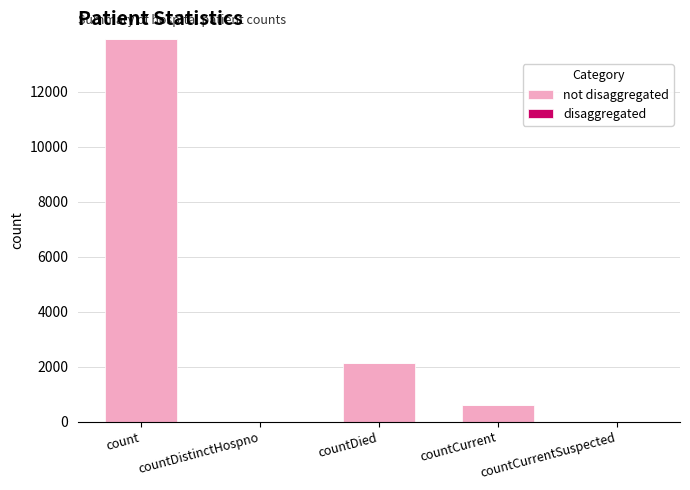

What is the sum of the values at countDistinctHospno and countDied?

2130